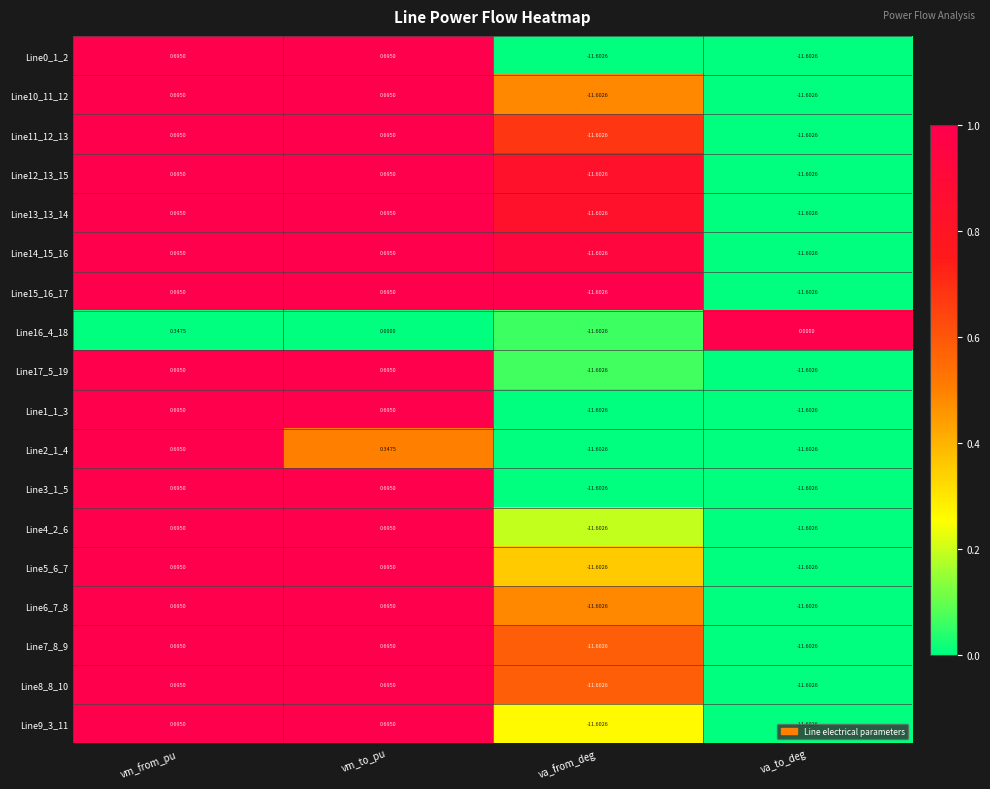

Count the number of data series in this chart.

18